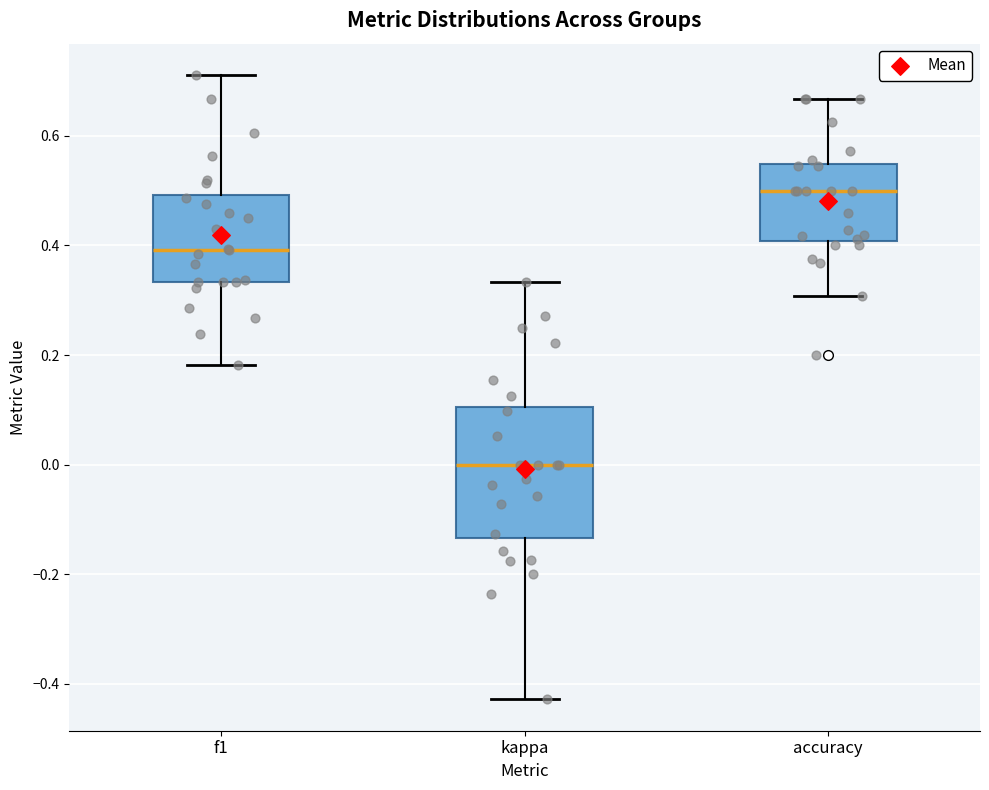

Which box has the lowest median line?

kappa